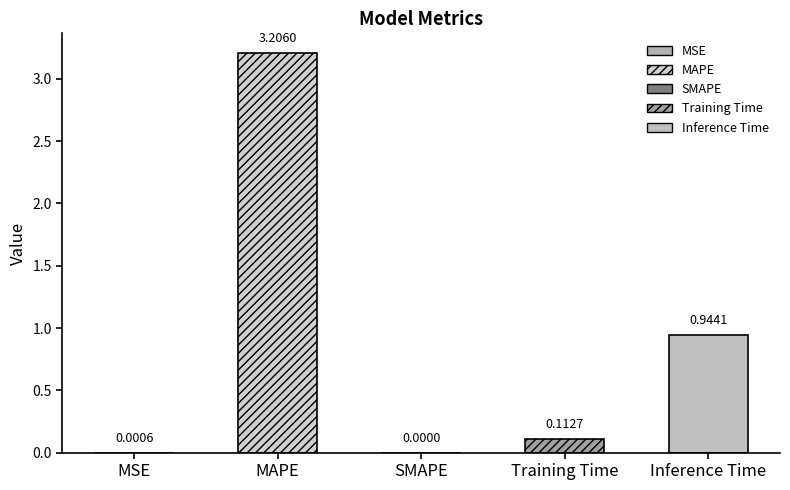

What is the change in value from SMAPE to Training Time?

+0.1